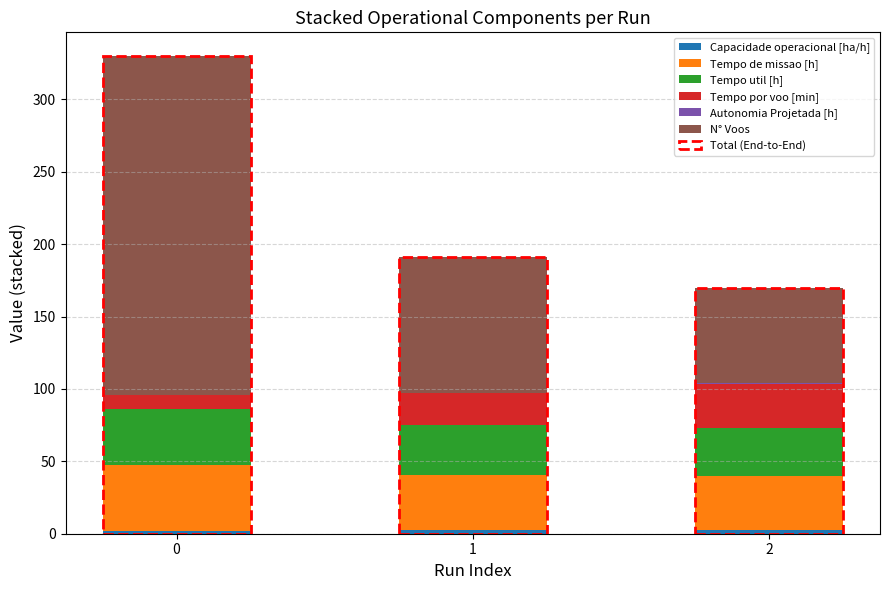

Are the bars horizontal?

No